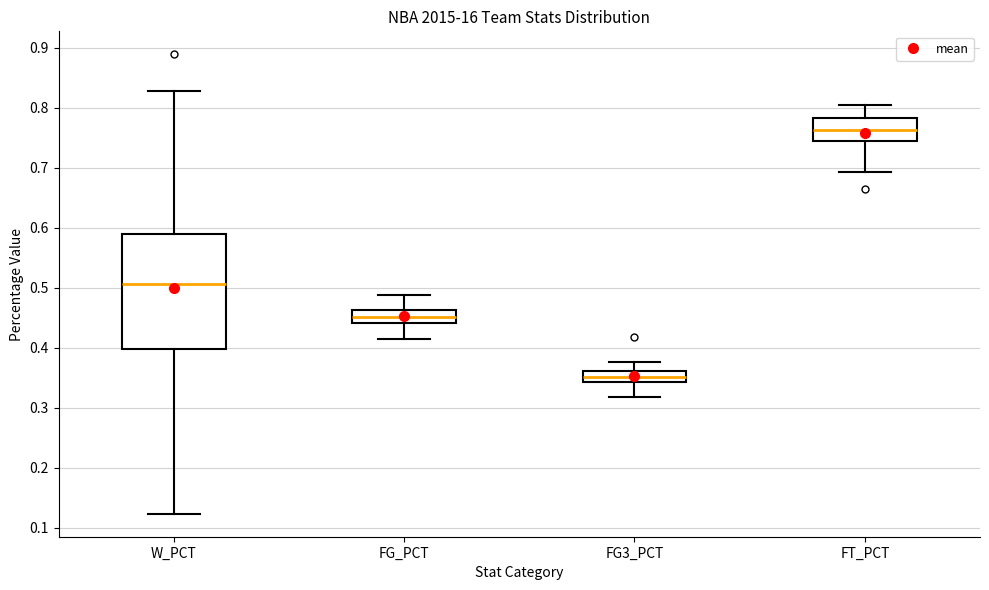

Reading left to right, read every box against the y-axis: the position of its median line, the range the box covers, and the ends of its whiskers. The values are not printed on the chart, so give them approximately, as read against the axis.

W_PCT: median 0.51, box 0.40 to 0.59, whiskers 0.12 to 0.83
FG_PCT: median 0.45, box 0.44 to 0.46, whiskers 0.41 to 0.49
FG3_PCT: median 0.35, box 0.34 to 0.36, whiskers 0.32 to 0.38
FT_PCT: median 0.76, box 0.74 to 0.78, whiskers 0.69 to 0.80